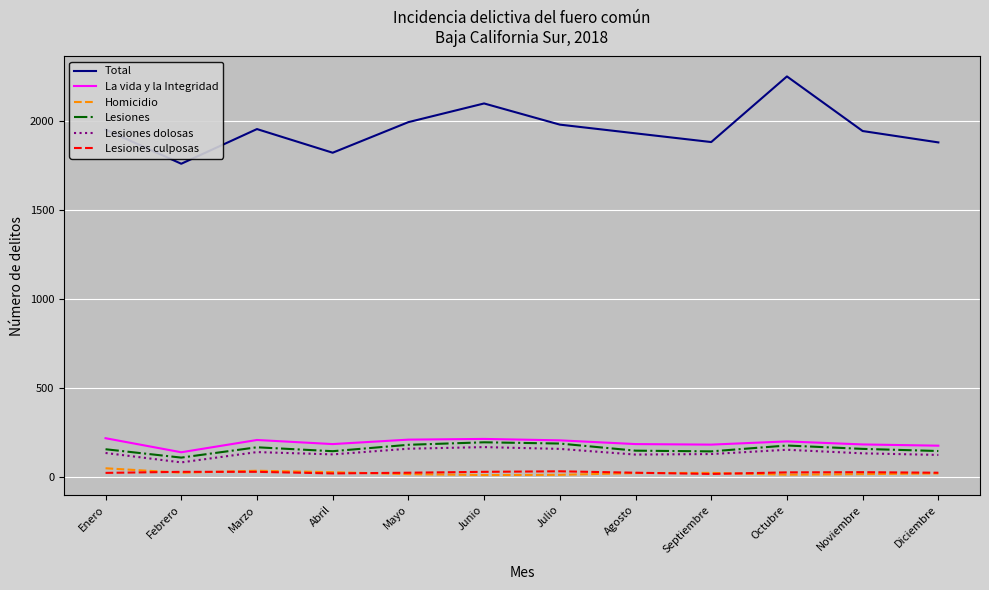

True or false: La vida y la Integridad has a value of 58 at Abril.

False